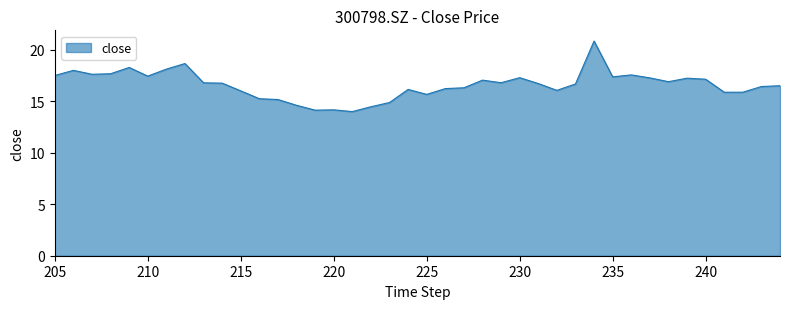

What is the average value?

16.6